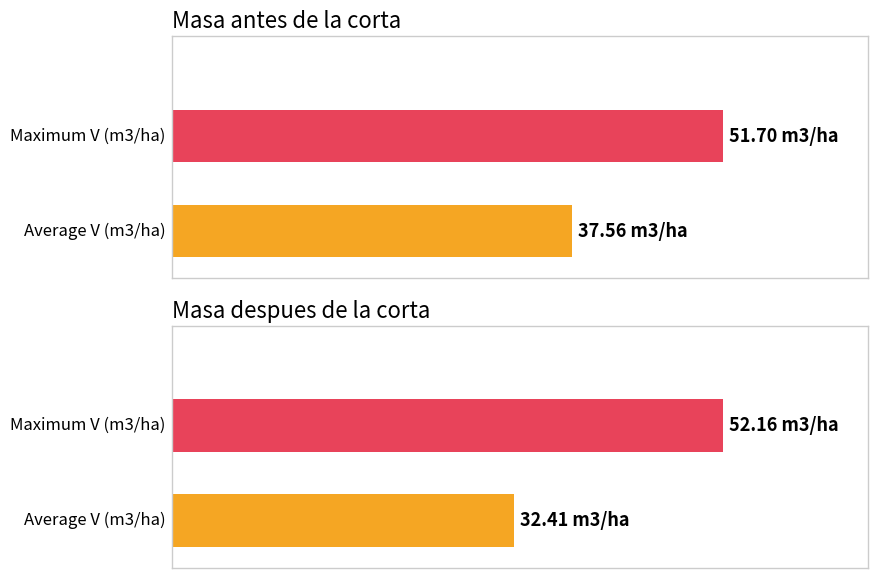

What is the greatest value displayed?

52.2